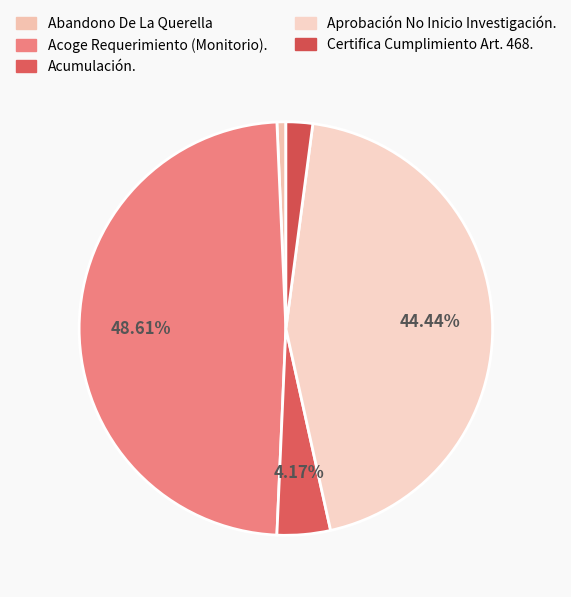

How many segments does this pie chart have?

5